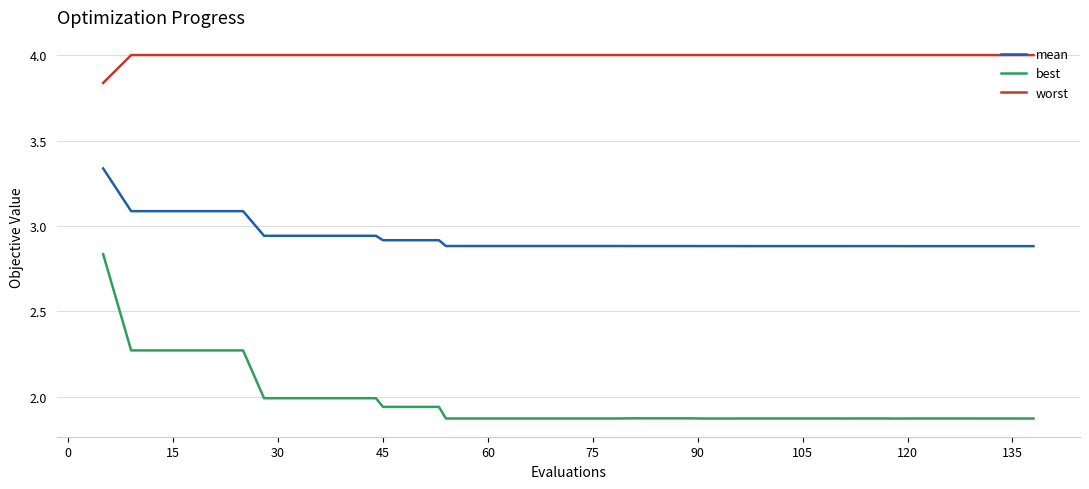

True or false: worst and best cross at least once.

False